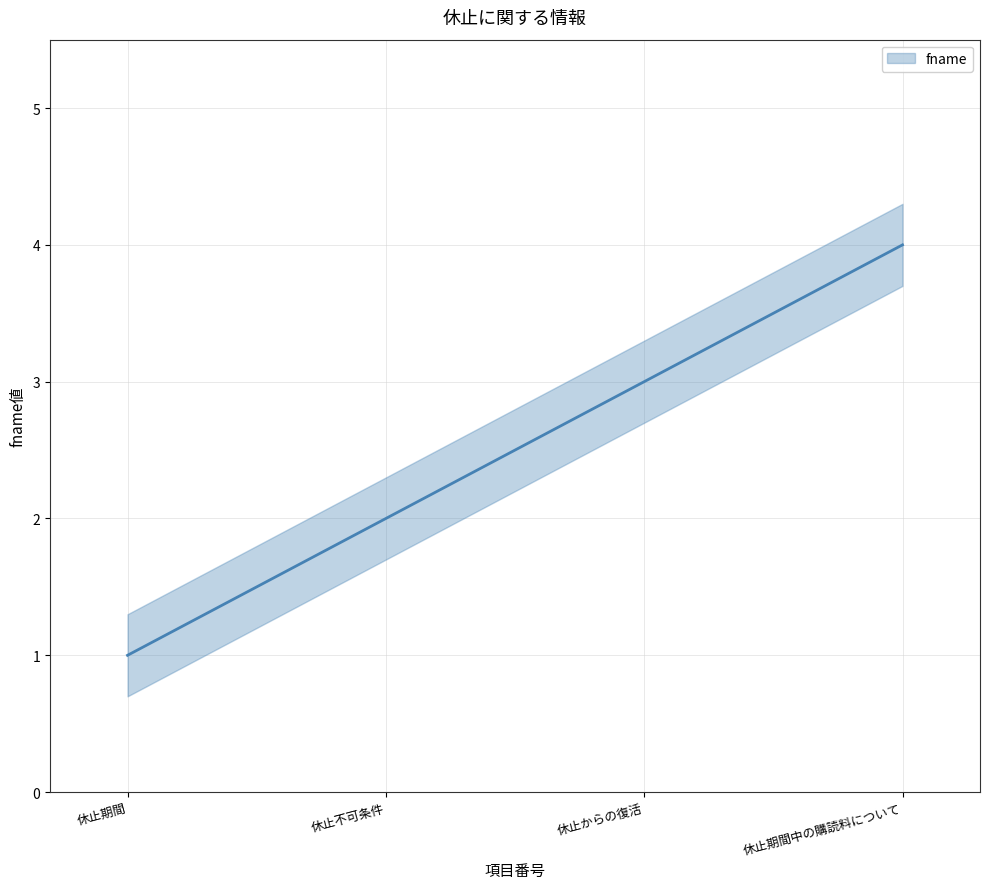

Rank the categories by value from lowest to highest.

休止期間, 休止不可条件, 休止からの復活, 休止期間中の購読料について